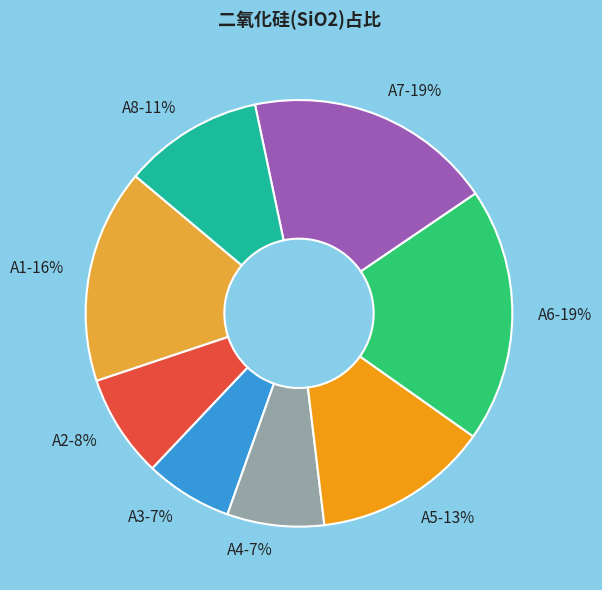

To the nearest percent, what is the difference between the A1 and A4 slice percentages?

9%